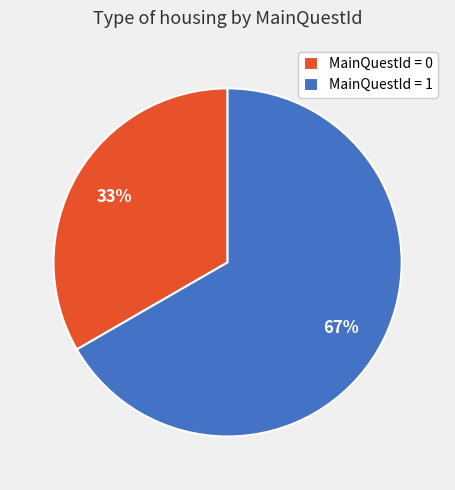

How many slices are in this pie chart?

2